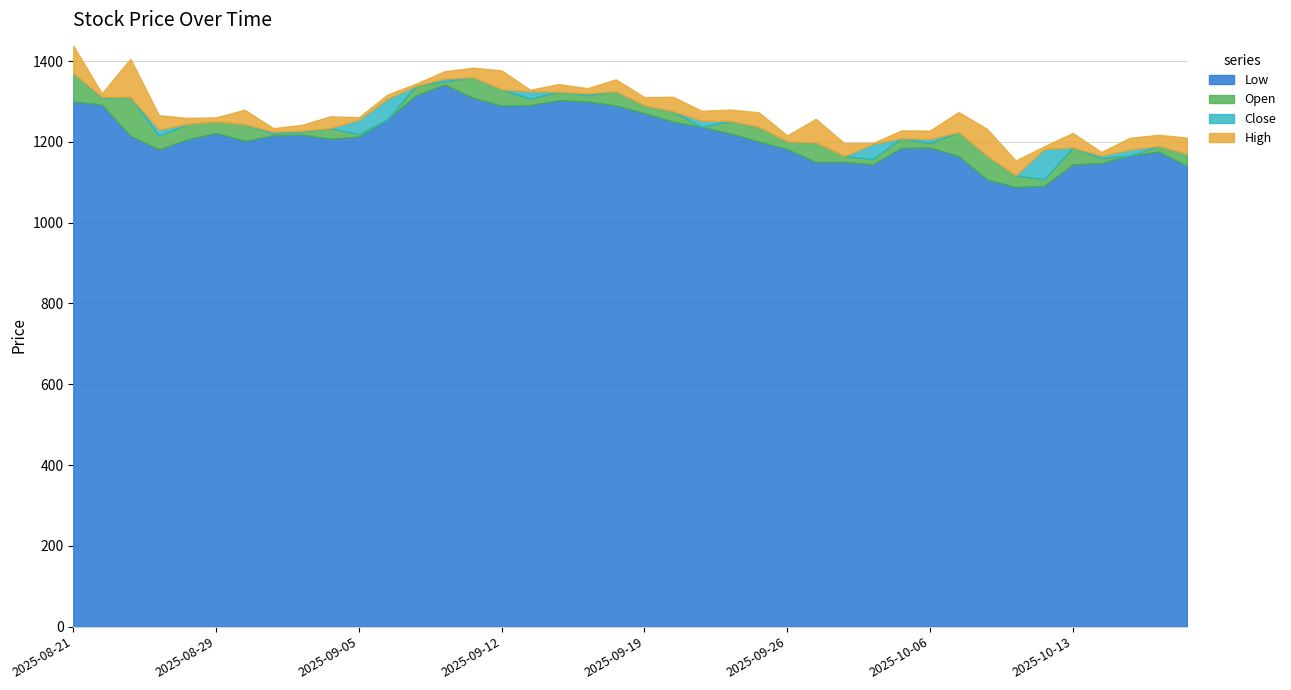

What is the difference between the highest and lowest values at 2025-09-30?

39.8